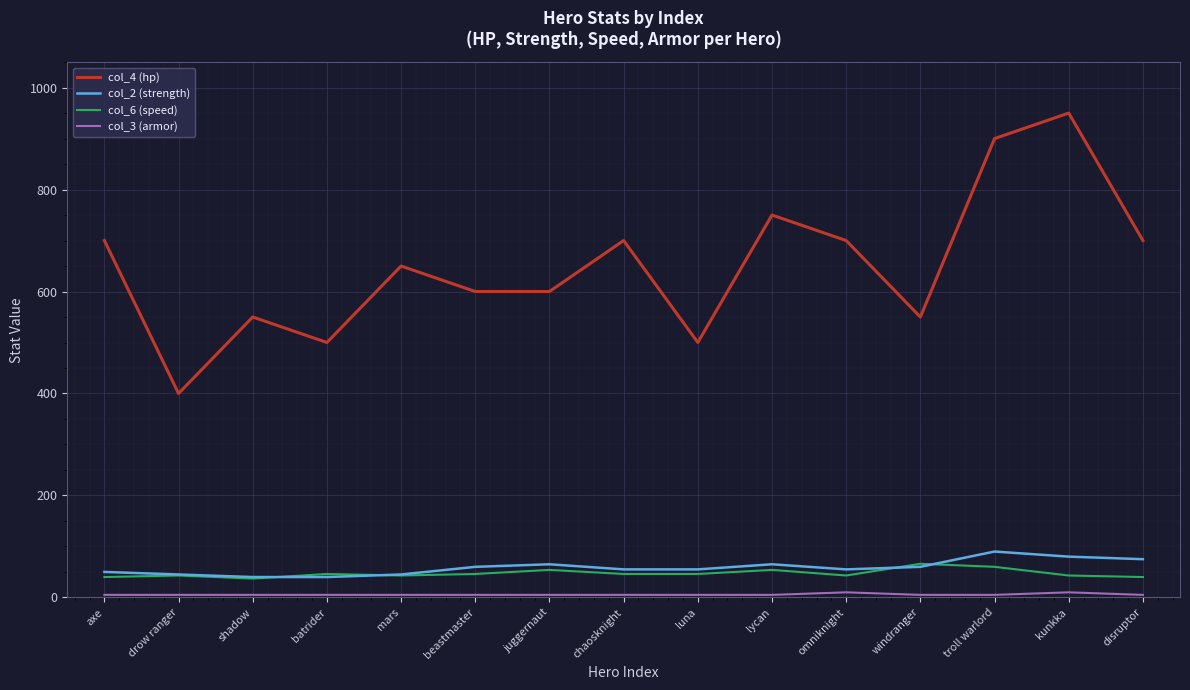

What is the difference between the maximum and minimum values in the col_4 (hp) series?

550